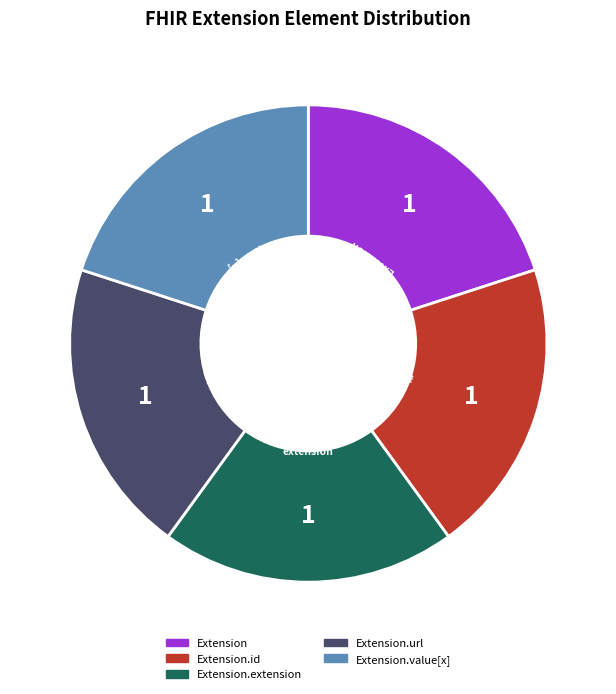

Does any single category account for the majority?

No